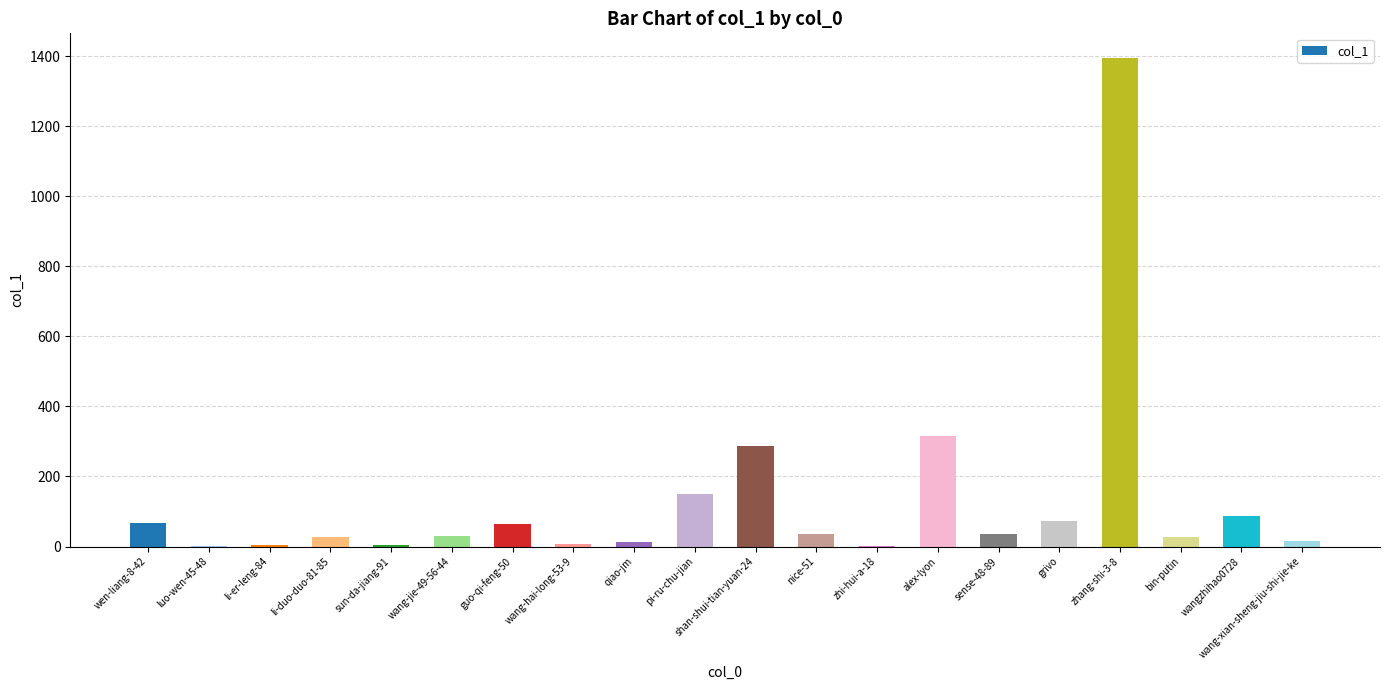

At which category does the chart reach its peak across all series?

zhang-shi-3-8